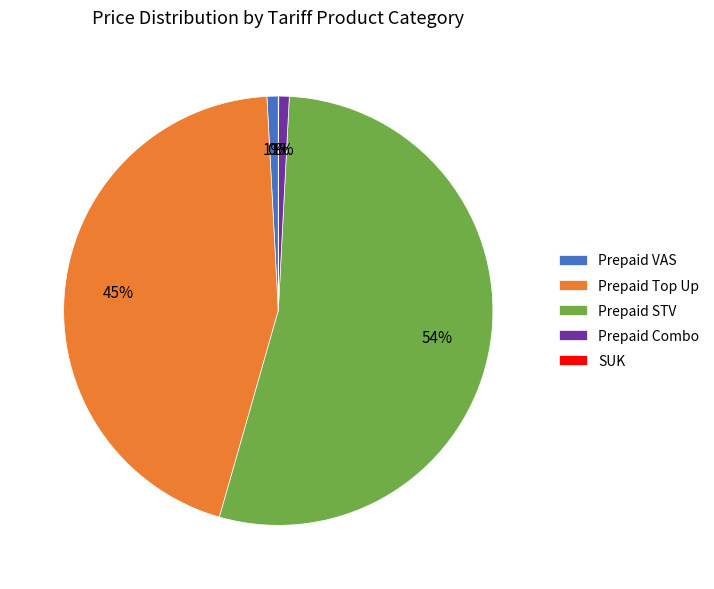

Which slice is the largest?

Prepaid STV